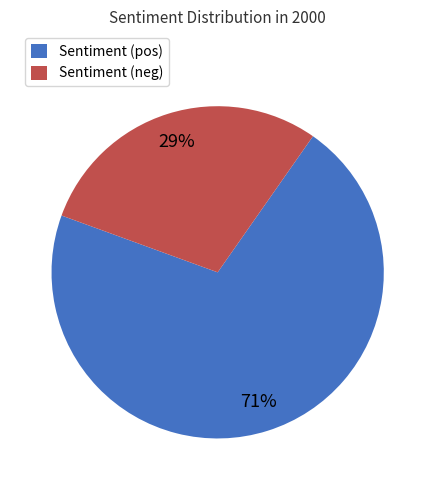

Is Sentiment (neg) the majority of the pie?

No